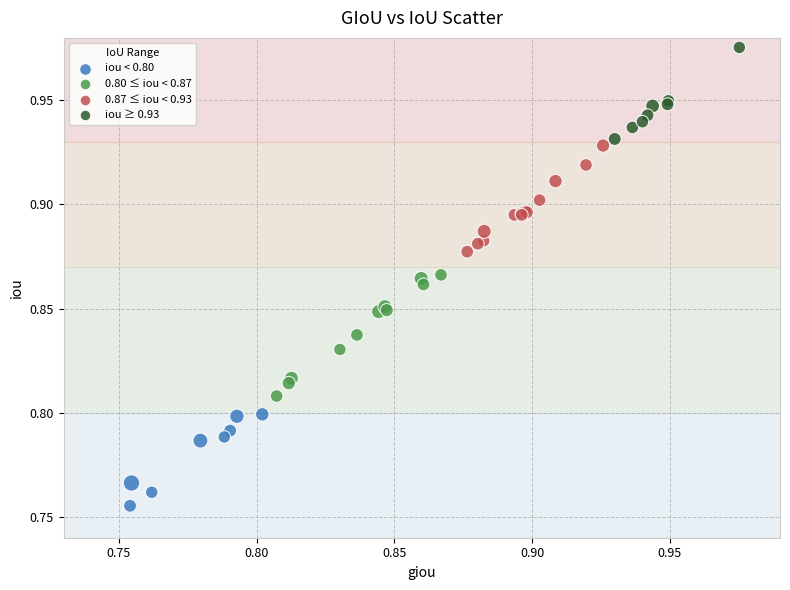

Which series contains the lowest Y value?

iou < 0.80